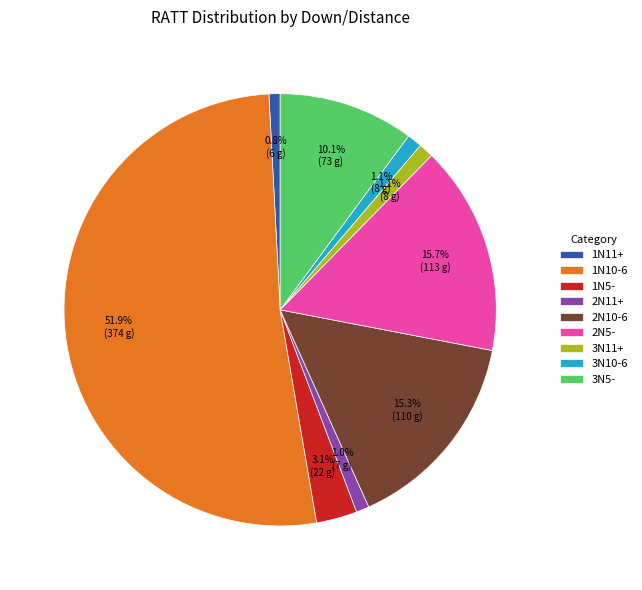

How many slices are in this pie chart?

9